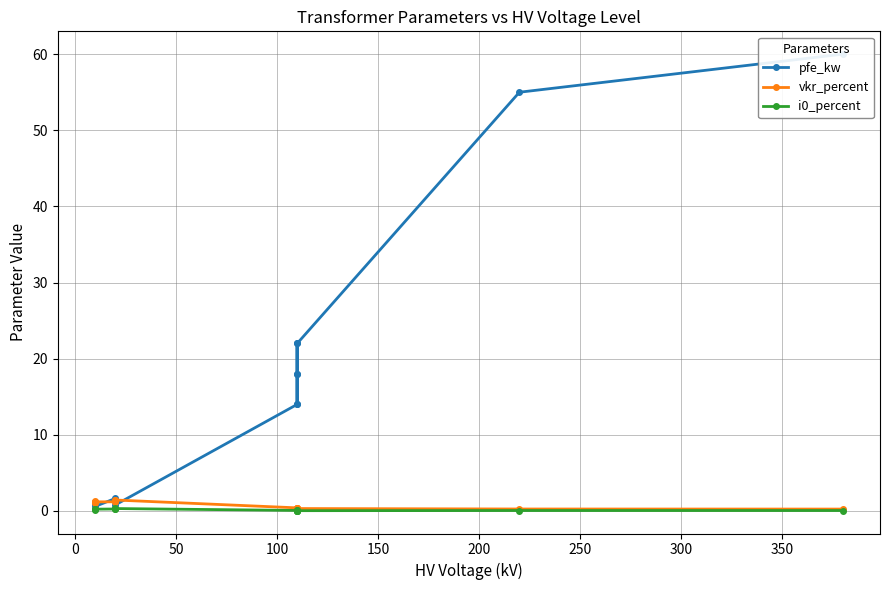

What is the lowest value of the pfe_kw series?

0.6